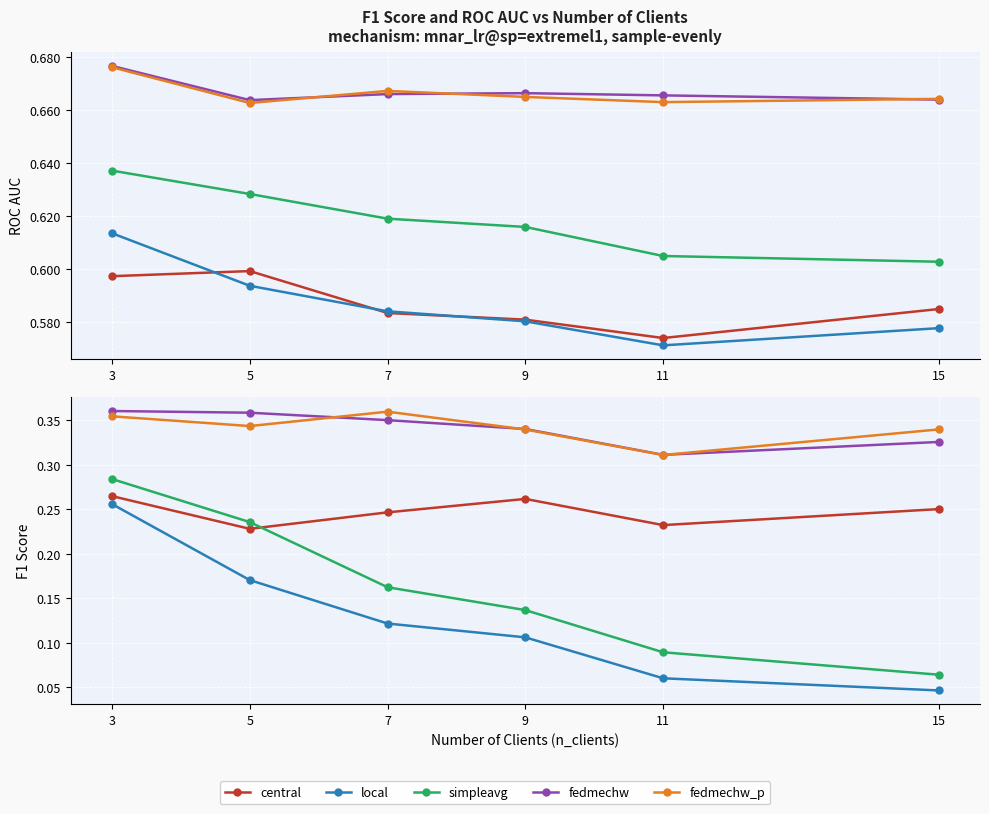

At which category is the sum across all series the highest?

3